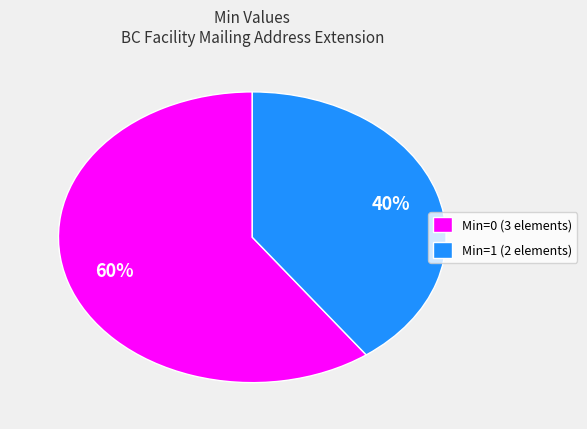

Does Min=1 (2 elements) account for over 50% of the chart?

No